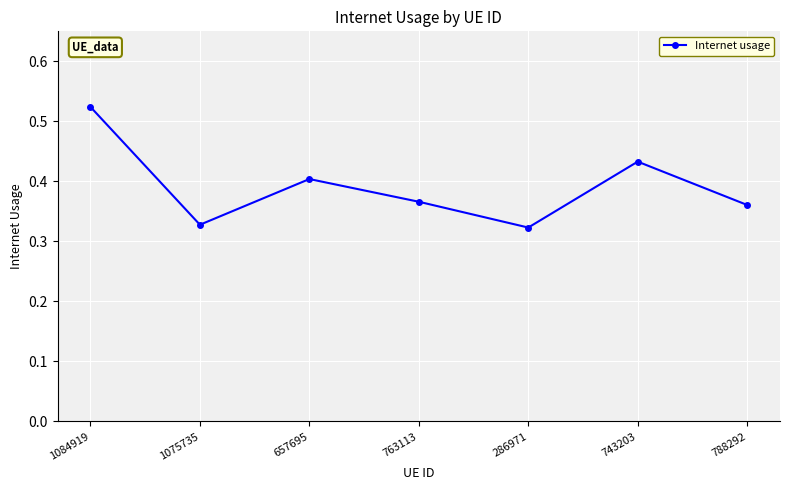

How many values are between 0 and 1?

7